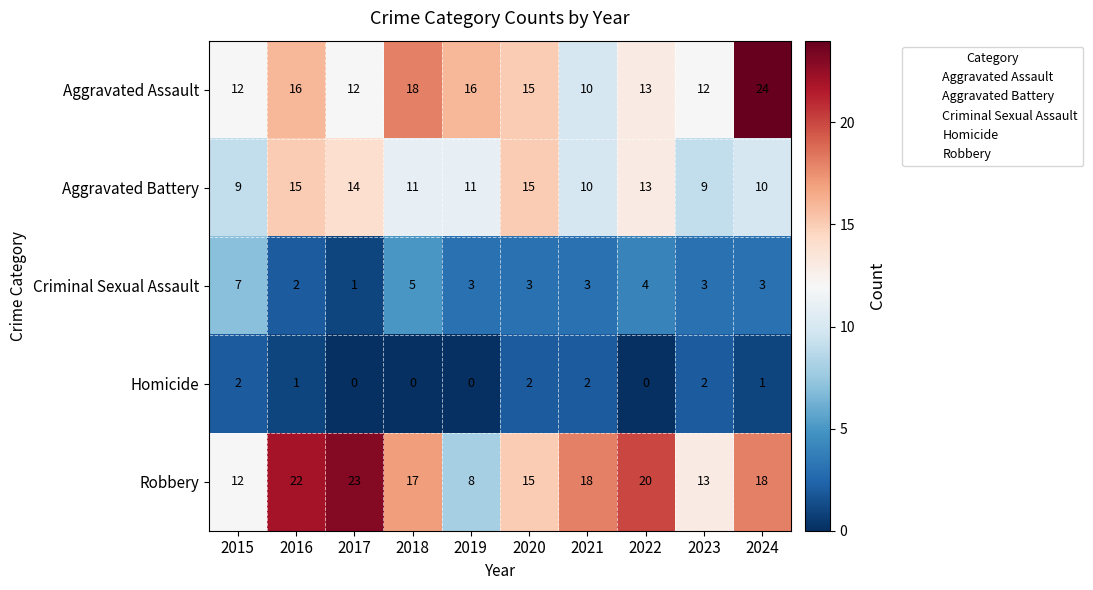

The value of Aggravated Assault at 2019 is 8. True or false?

False